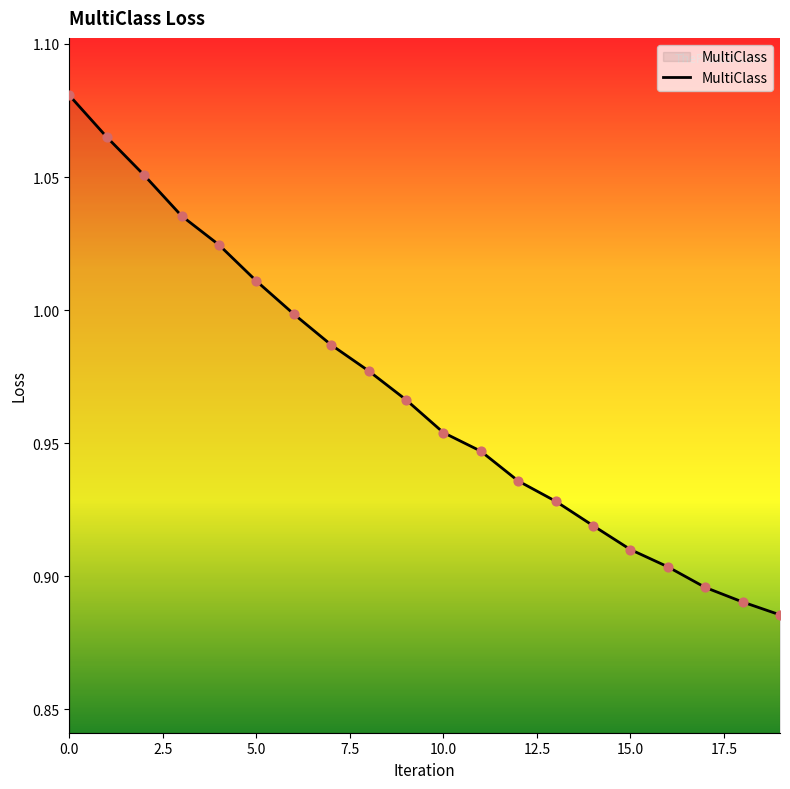

How many lines are shown in the chart?

1